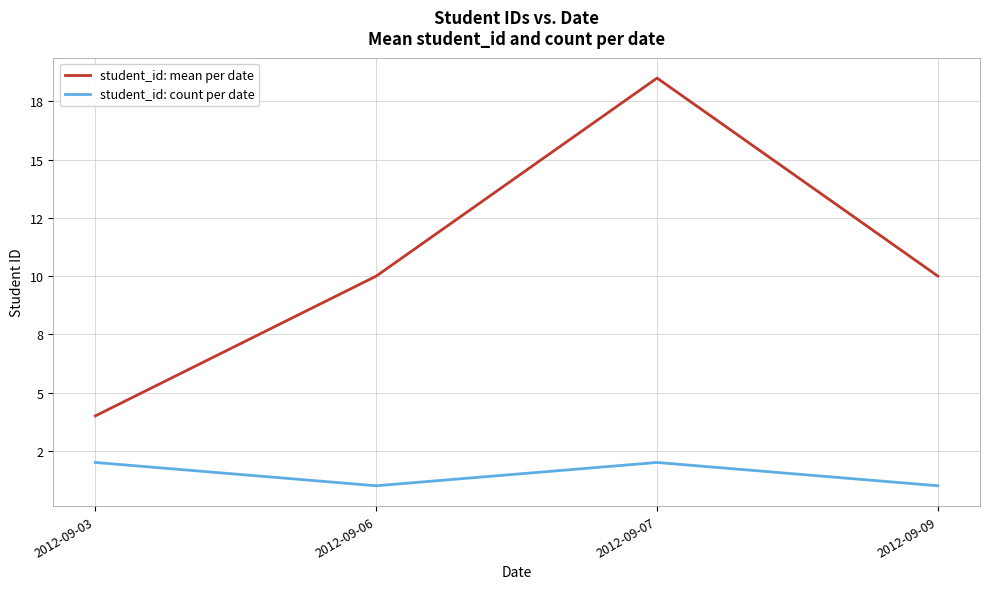

What are all the series names shown in the legend?

student_id: mean per date, student_id: count per date